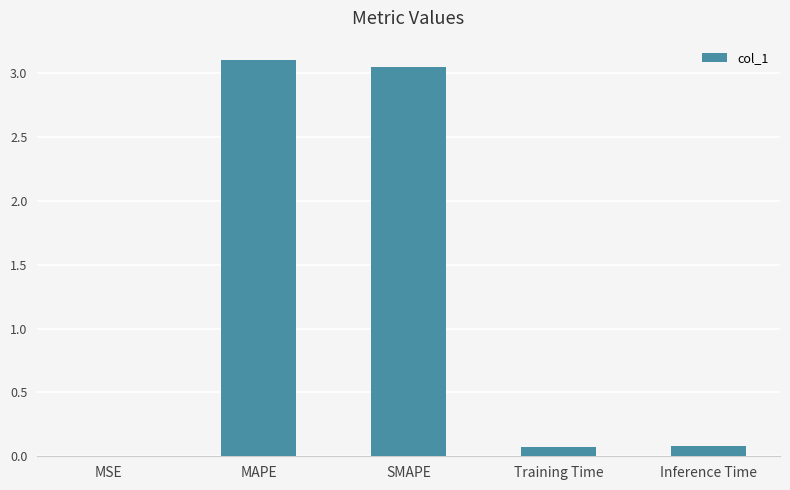

Between MSE and SMAPE, which is larger?

SMAPE